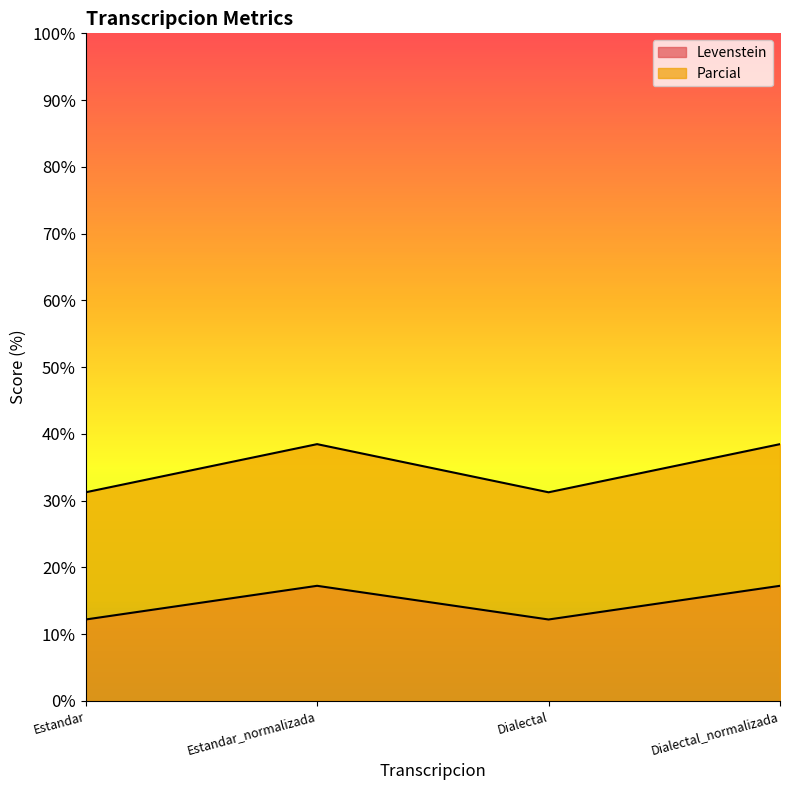

At which label does Parcial reach its peak?

Estandar_normalizada